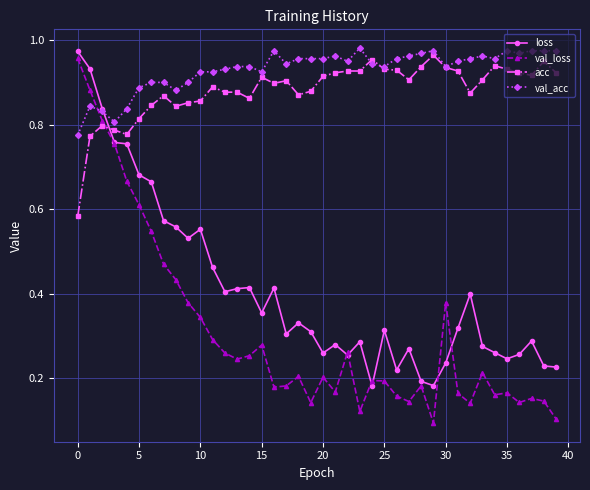

Which series has the largest range (max minus min)?

val_loss